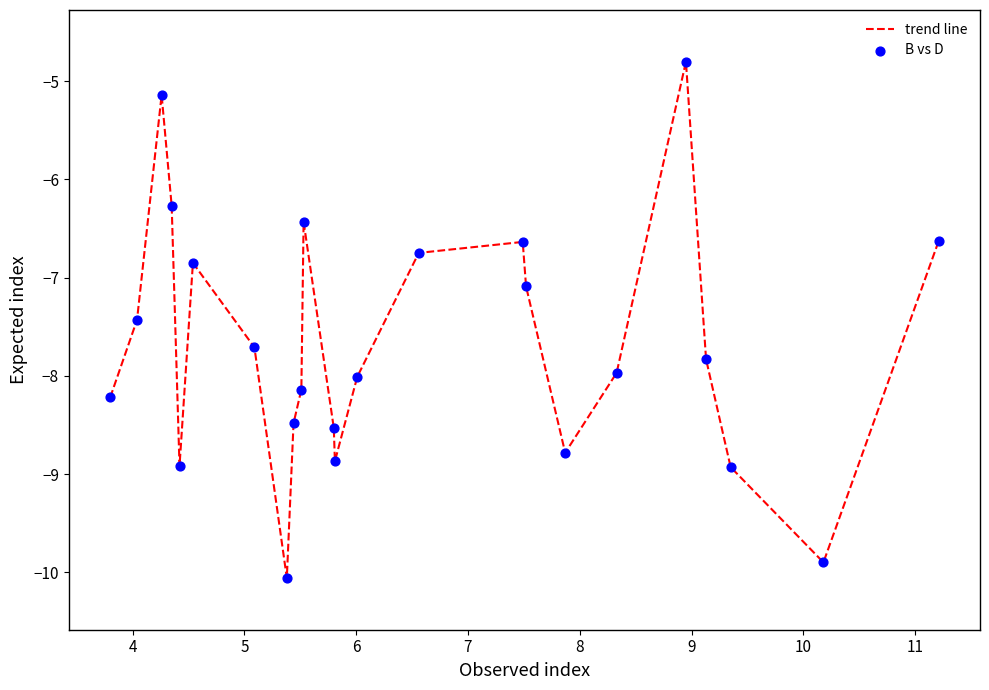

What is the maximum value shown in the chart?

-4.8